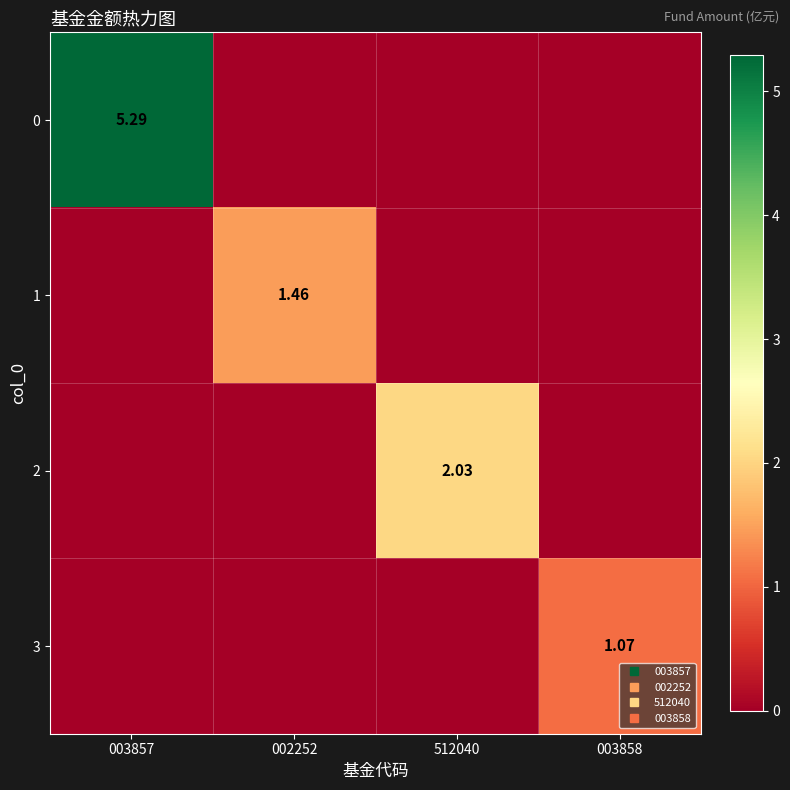

Is it true that 2 equals -1.3 at 003857?

False